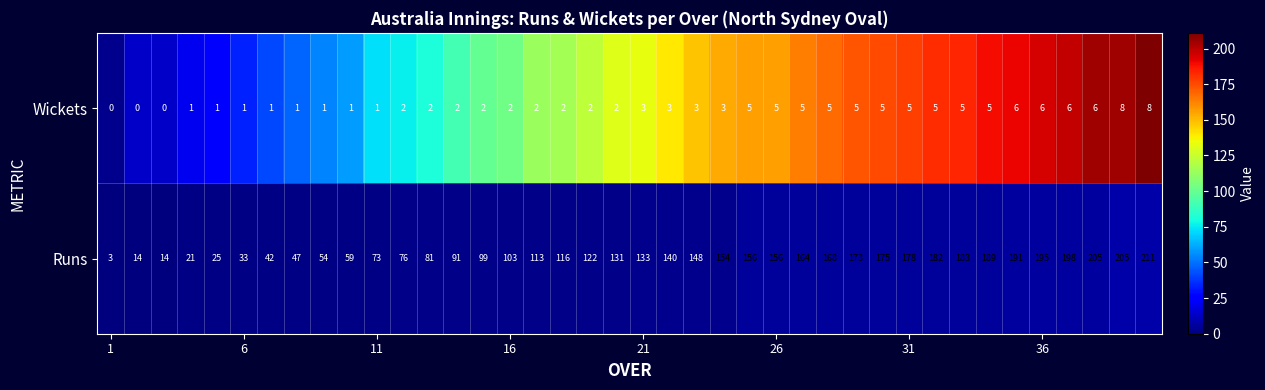

How many series are shown in this chart?

2